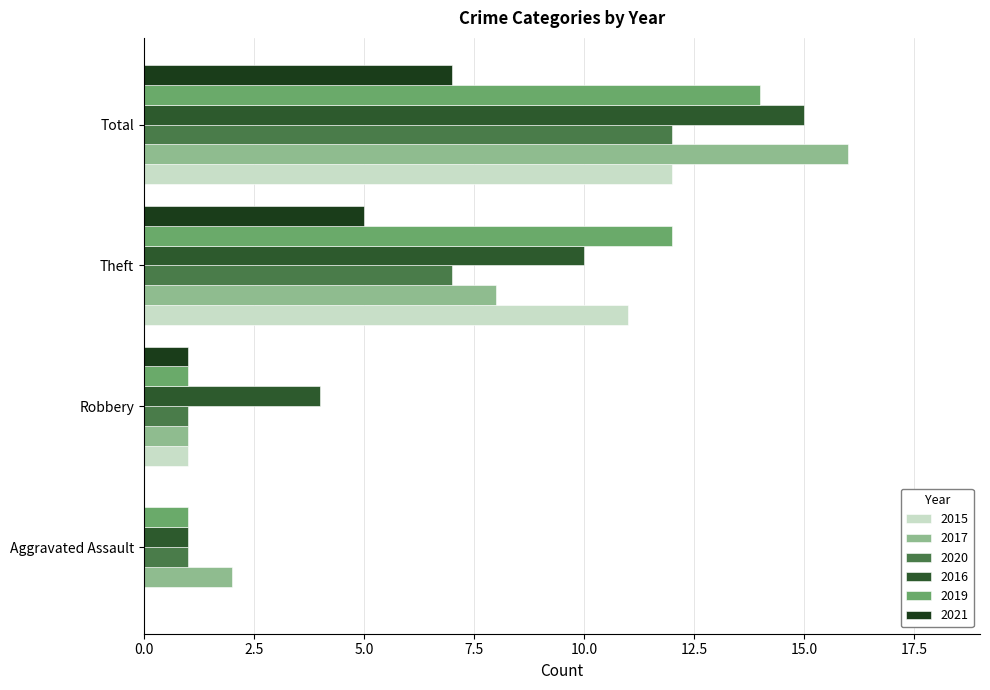

What is the difference between the 2016 values at Total and Theft?

5